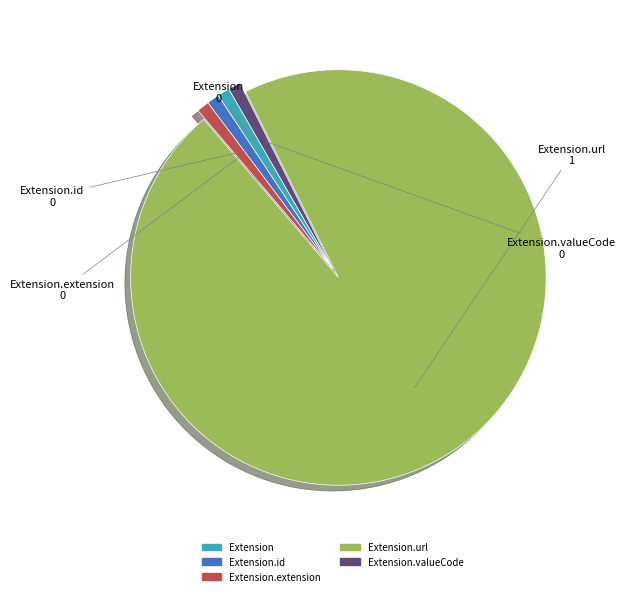

Is there any slice that represents more than half of the pie?

Yes